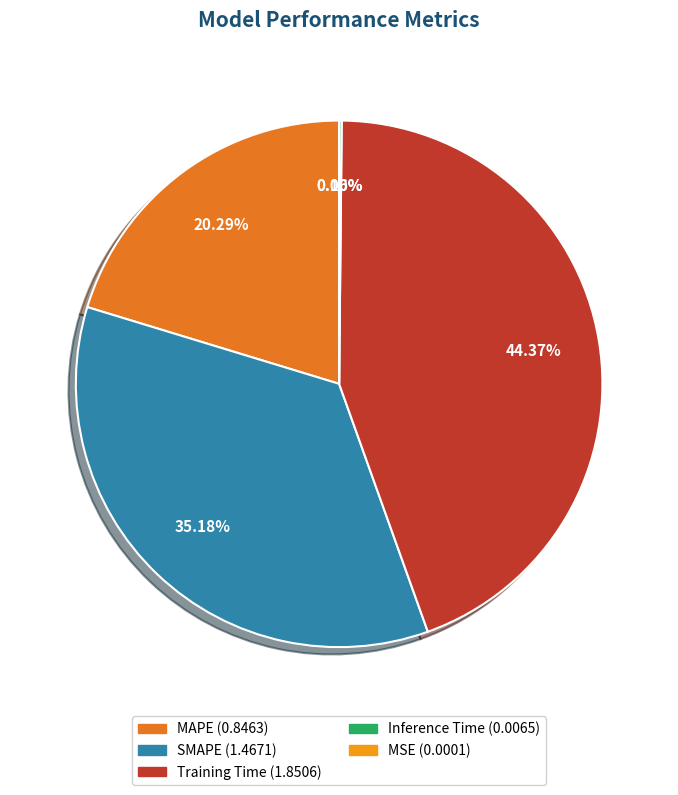

Which slice is the largest?

Training Time